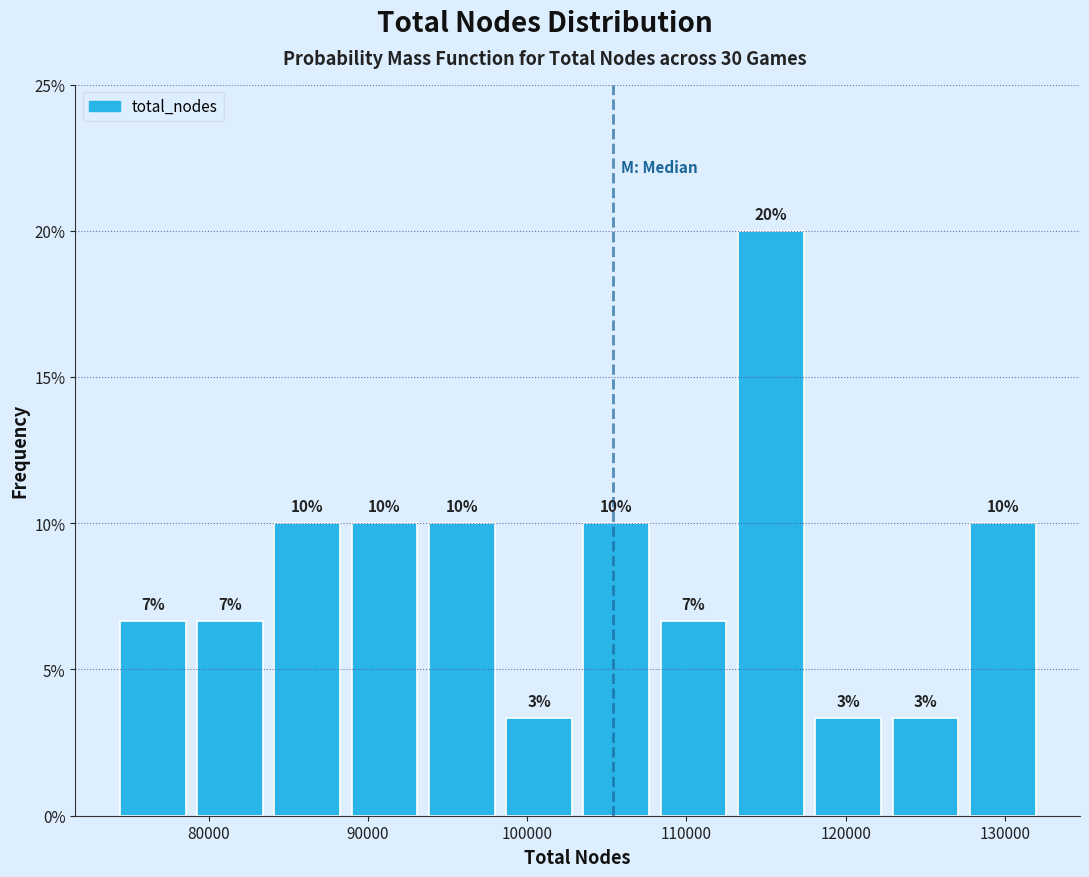

Over which range of the x-axis is the bar tallest?

113000 to 118000